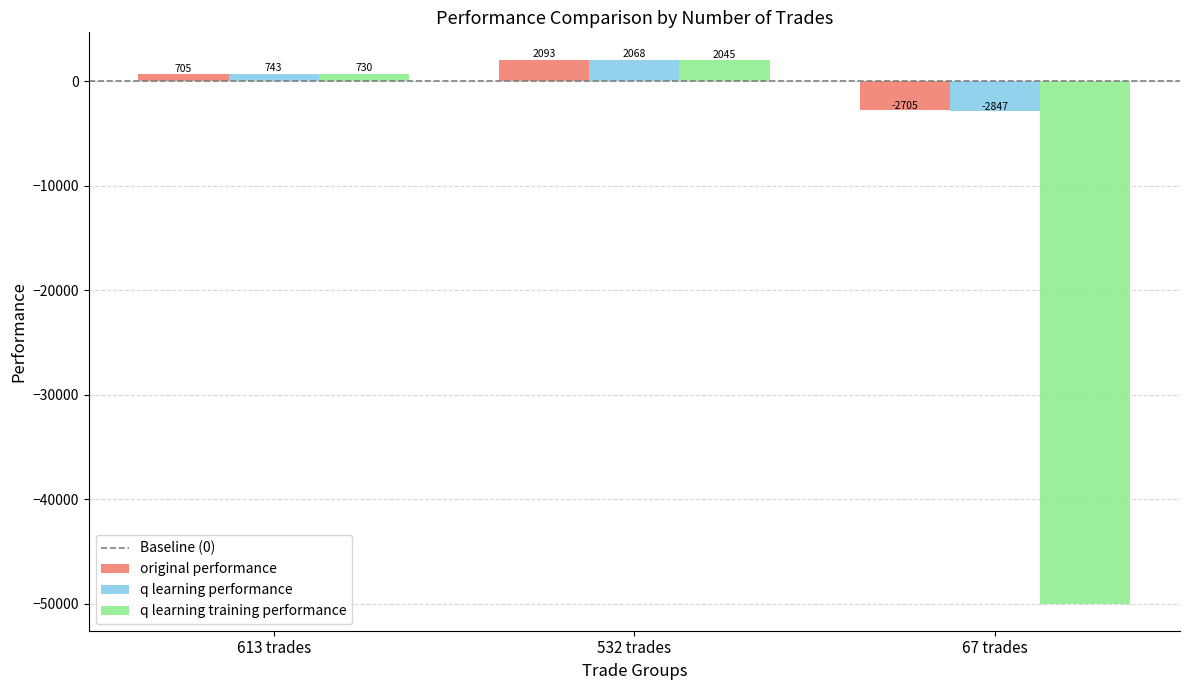

True or false: q learning performance has a value of 2068.0 at 532 trades.

True